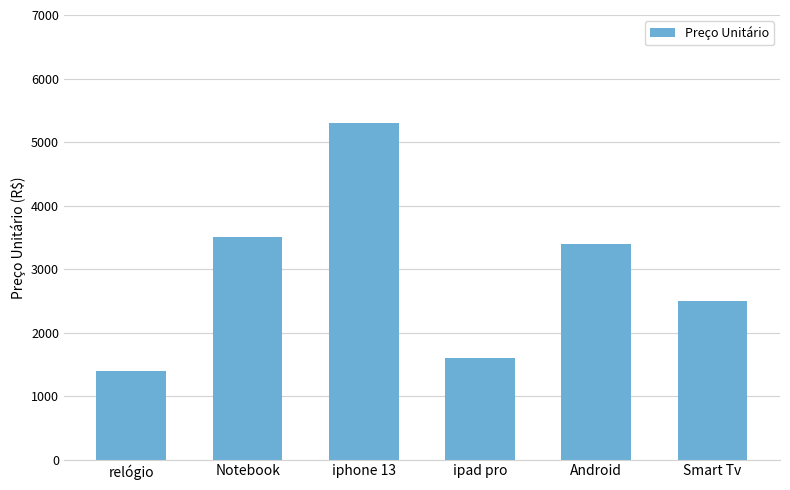

Which has a higher value, relógio or Android?

Android